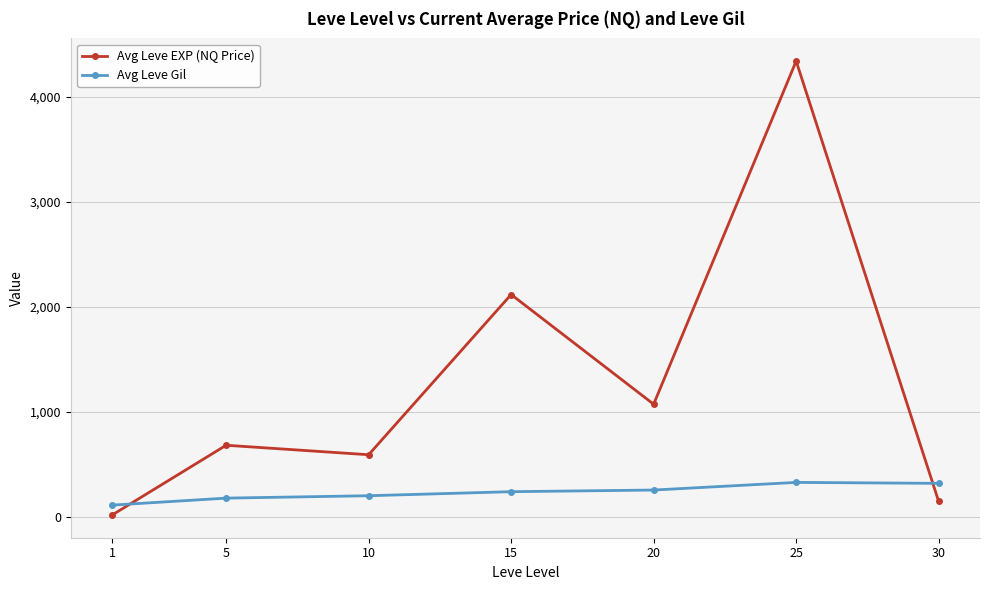

Rank the series by their maximum value, from lowest to highest.

Avg Leve Gil, Avg Leve EXP (NQ Price)